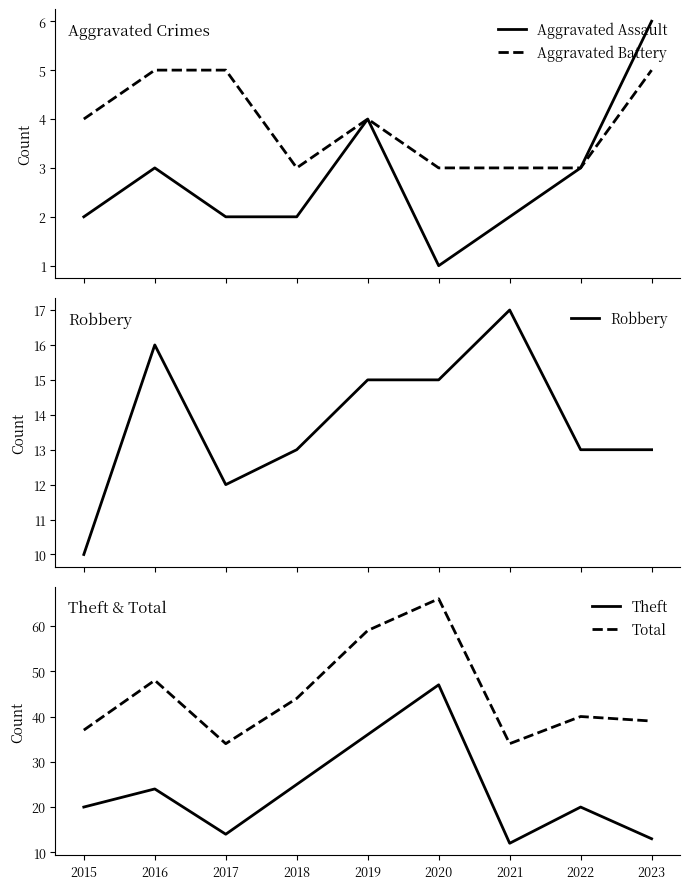

What is the value of the Robbery point at the 8th from the left?

13